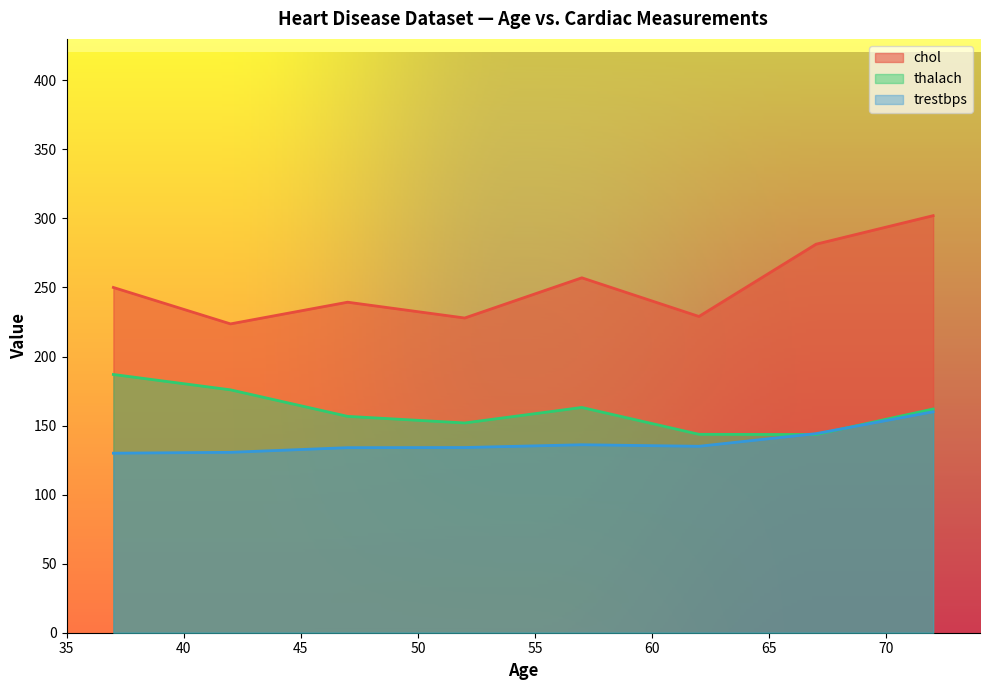

List the series in order of their peak value, highest first.

chol, thalach, trestbps